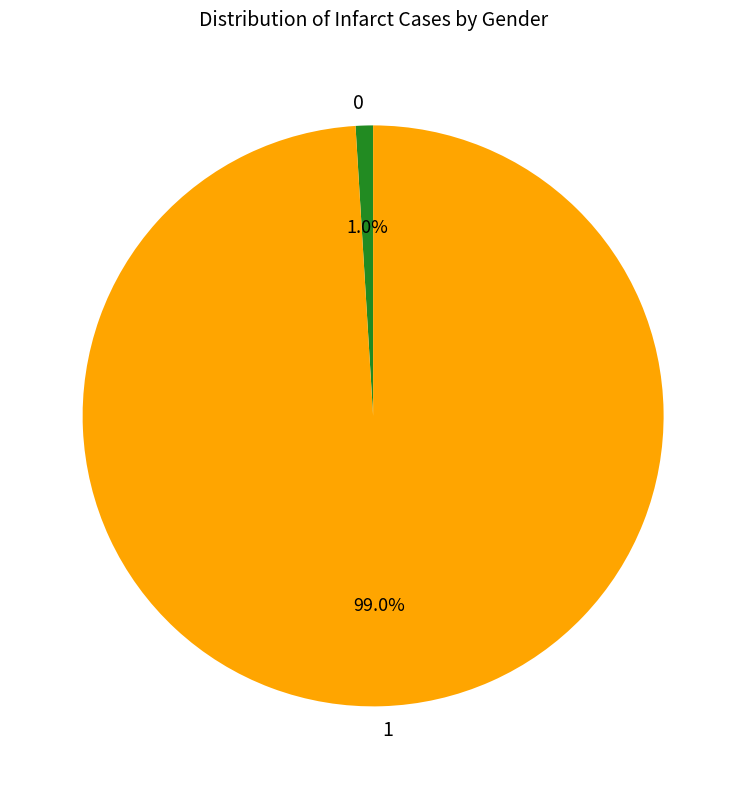

Which category has the biggest portion of the pie?

1